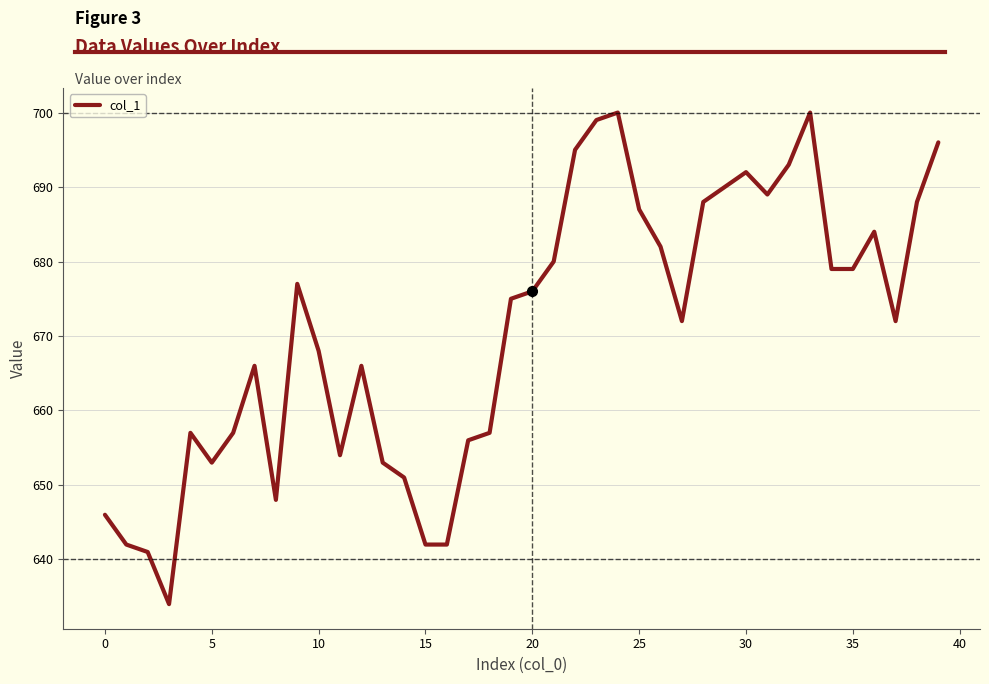

What is the difference between the maximum and minimum values?

66